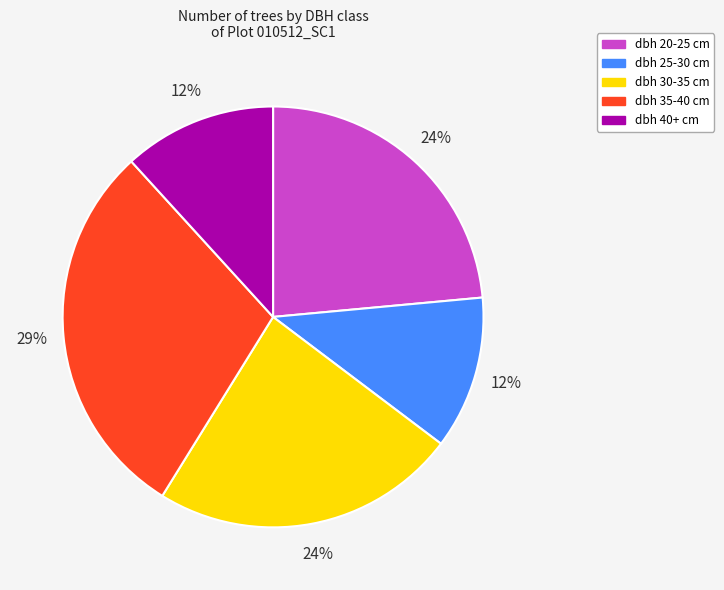

Does dbh 35-40 cm account for over 50% of the chart?

No